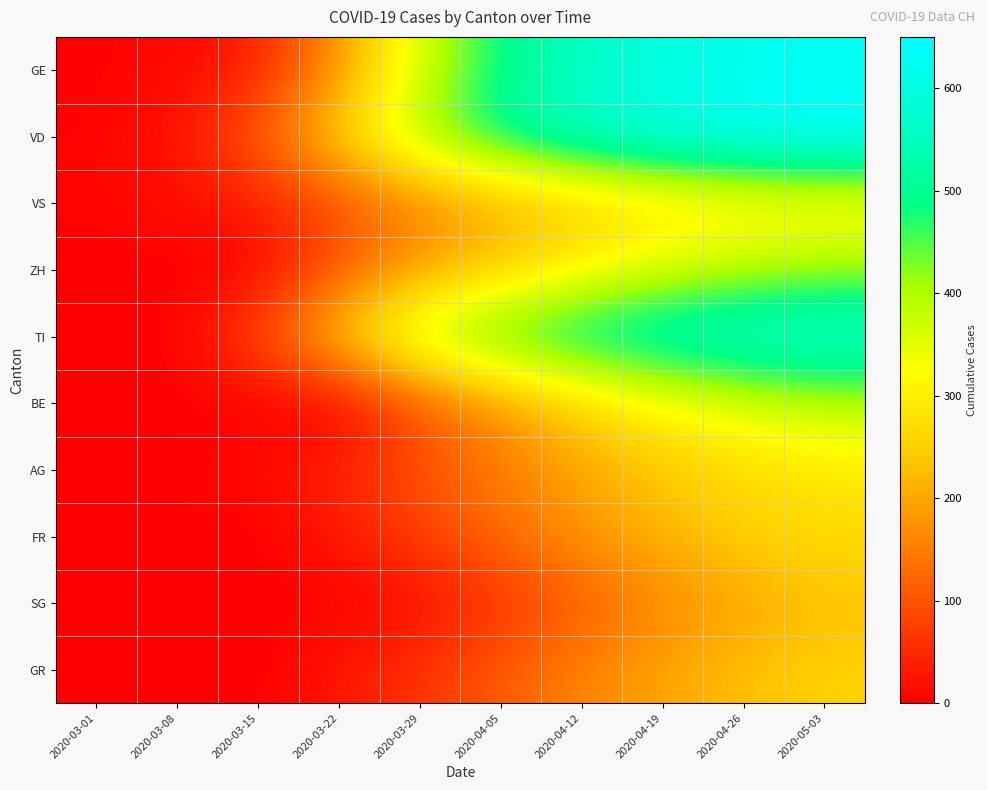

What is the difference between the highest and lowest values at 2020-05-03?

420